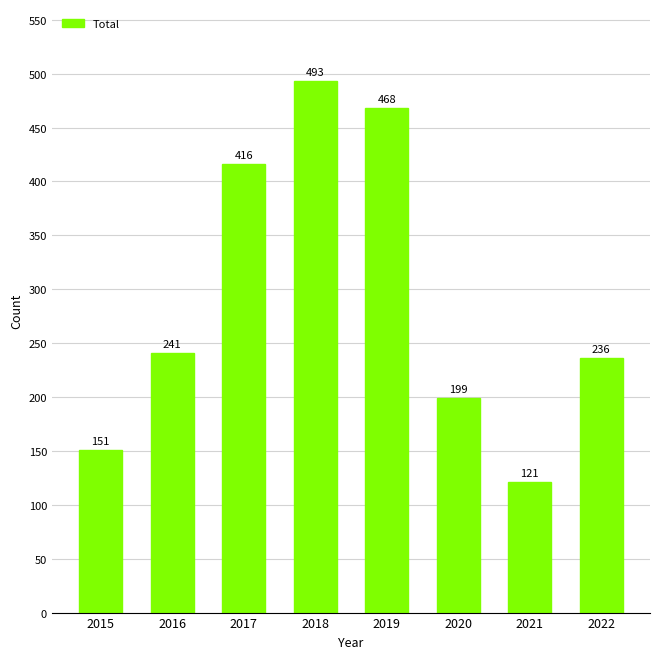

What is the value of the 1st bar from the left?

151